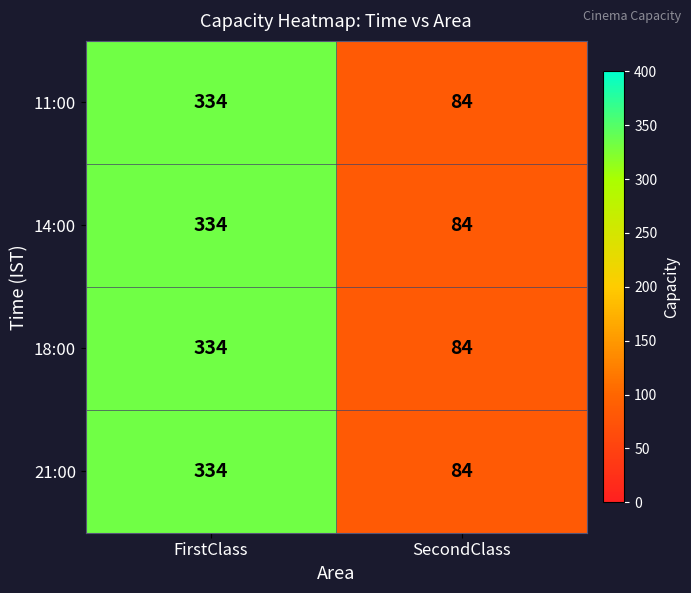

List the labels in order of 18:00 value, smallest first.

SecondClass, FirstClass